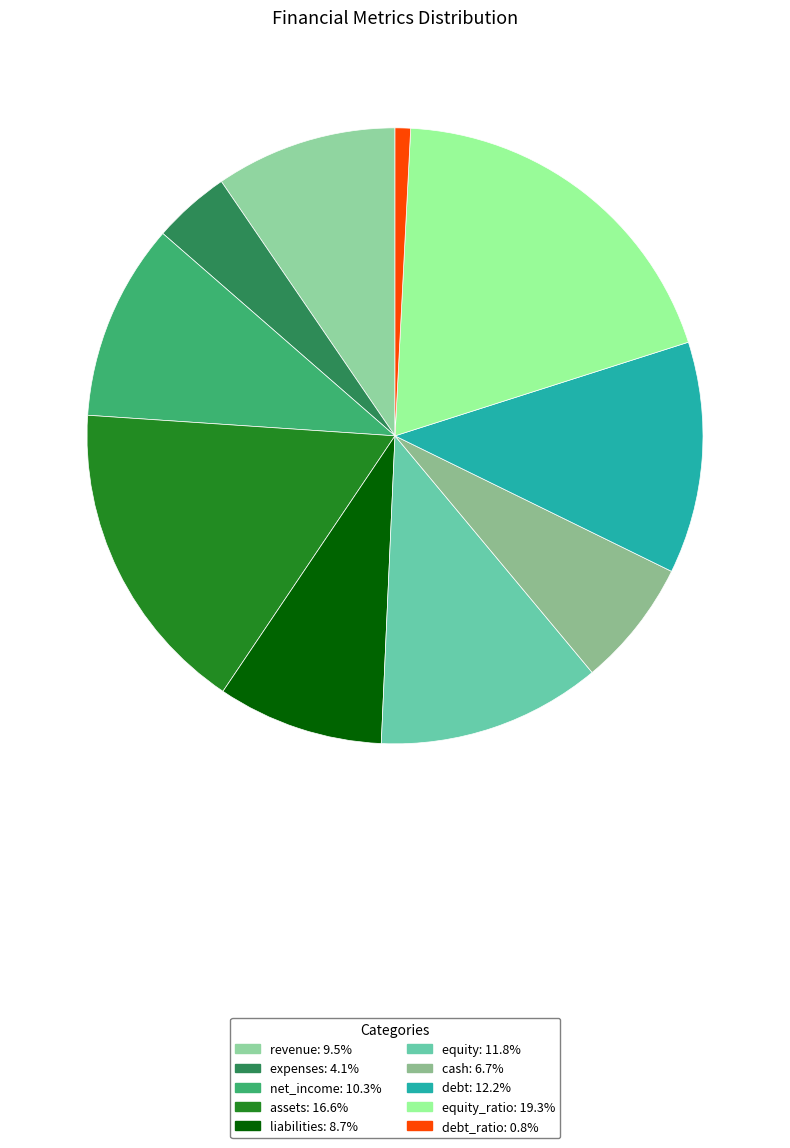

How many segments does this pie chart have?

10